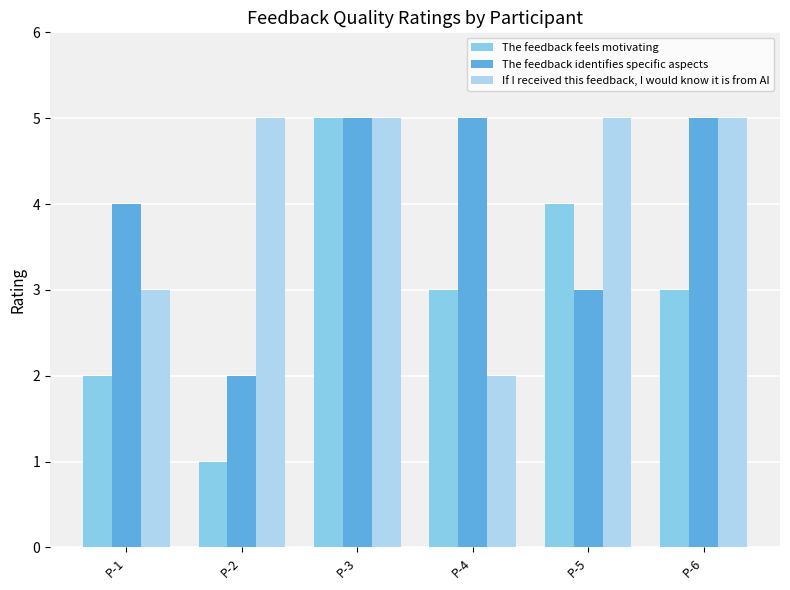

The The feedback feels motivating series shows 1 at P-1. True or false?

False